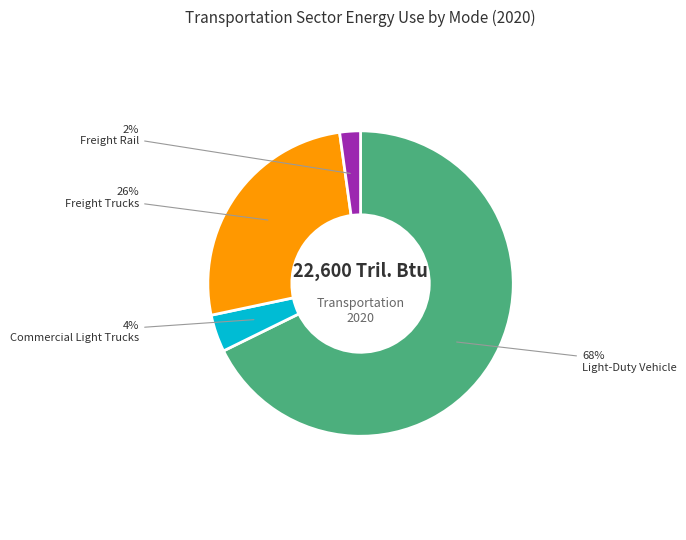

Is Light-Duty Vehicle the majority of the pie?

Yes